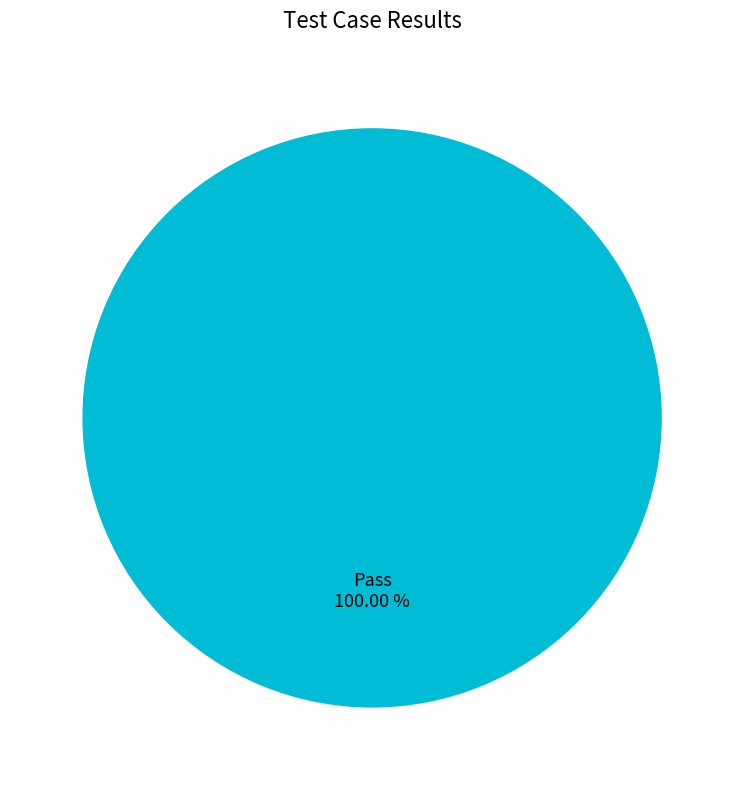

Is there a majority slice in this chart?

Yes